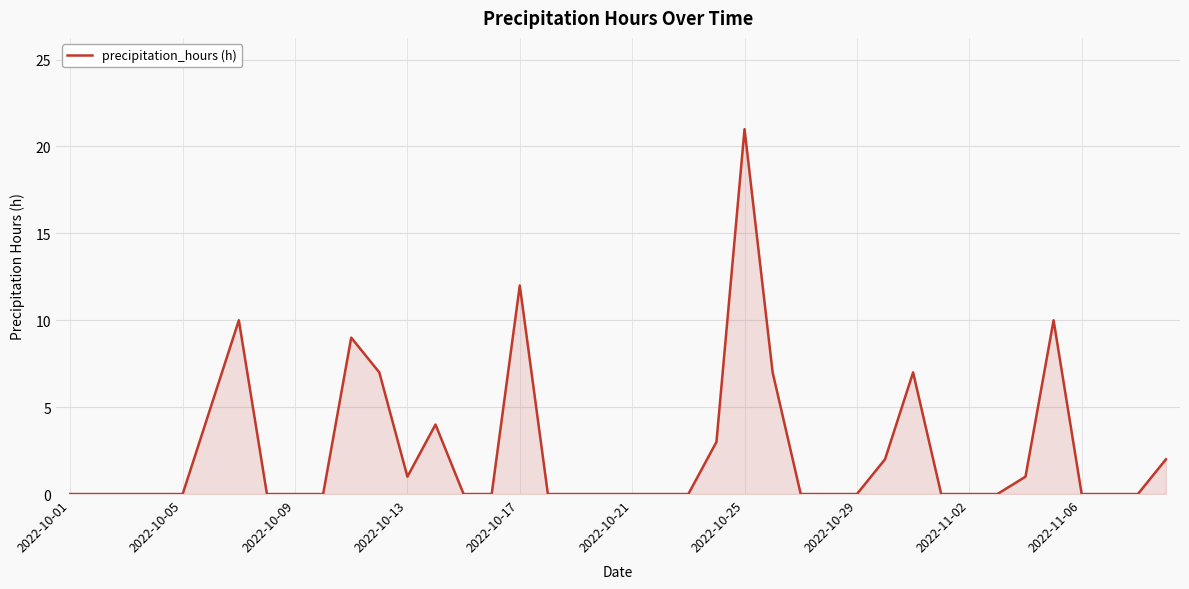

How many lines are shown in the chart?

1